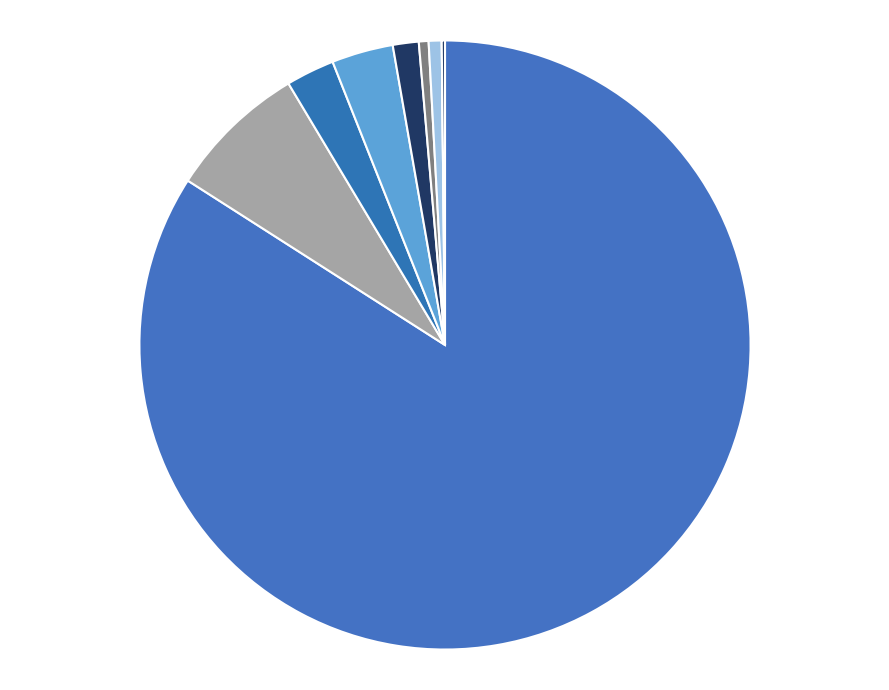

How many segments does this pie chart have?

9